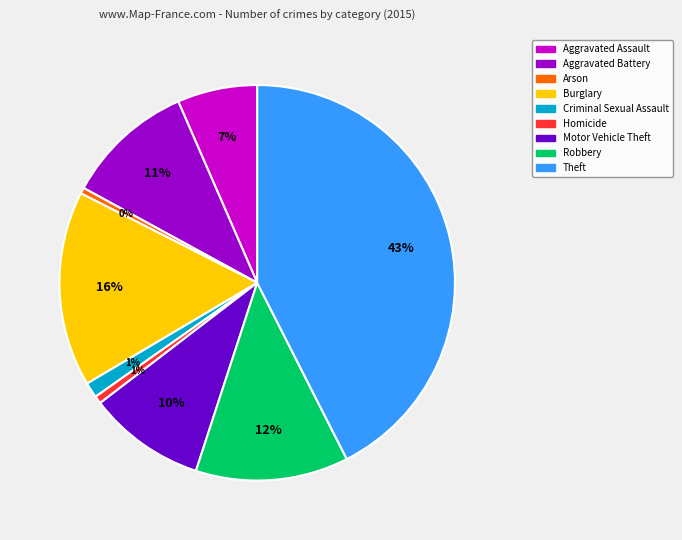

To the nearest percent, what portion does Theft represent?

43%